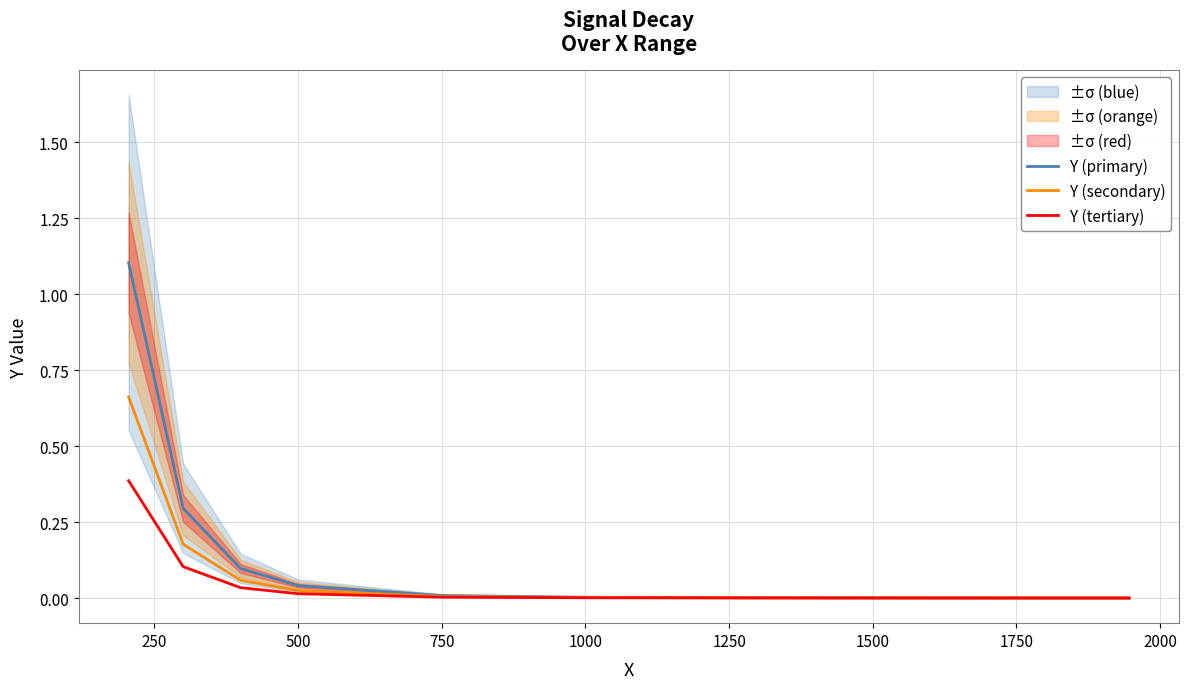

The Y (tertiary) series shows 0.0 at 1750. True or false?

True